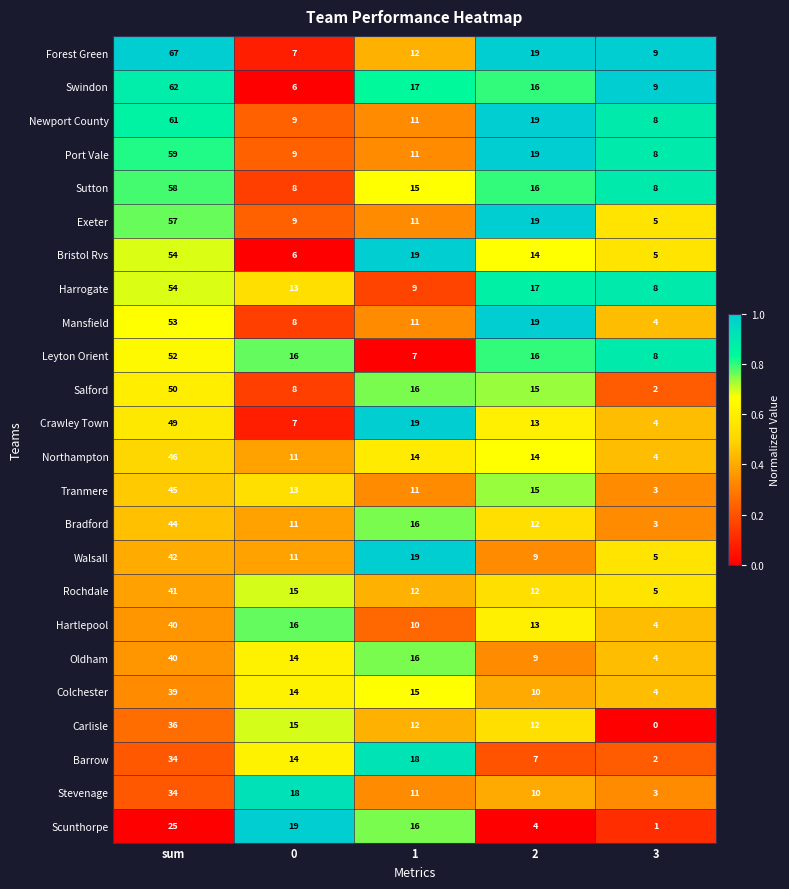

True or false: Swindon has a value of 17 at 1.

True